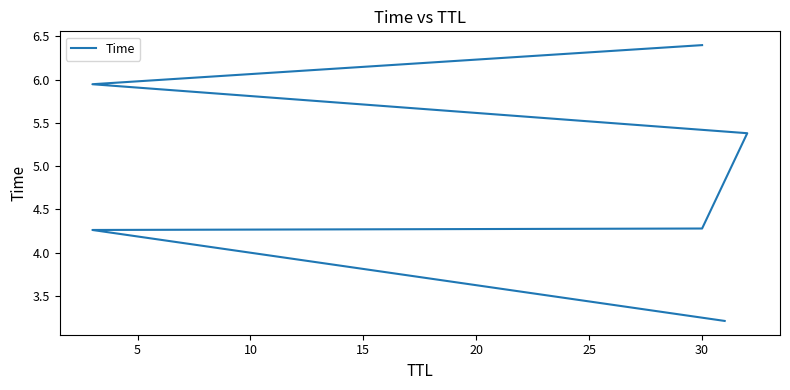

The value at 20 is 10.7. True or false?

False